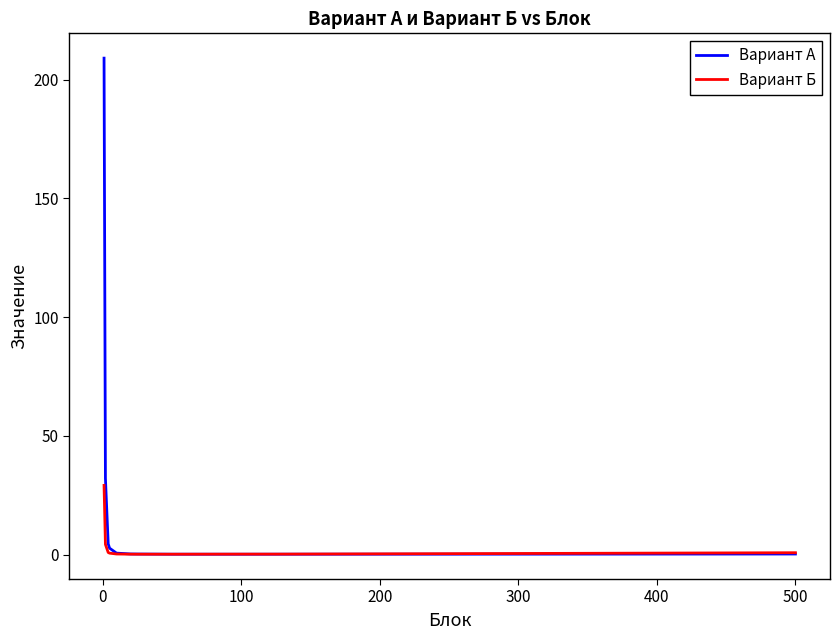

Which series has the largest total across all categories?

Вариант А